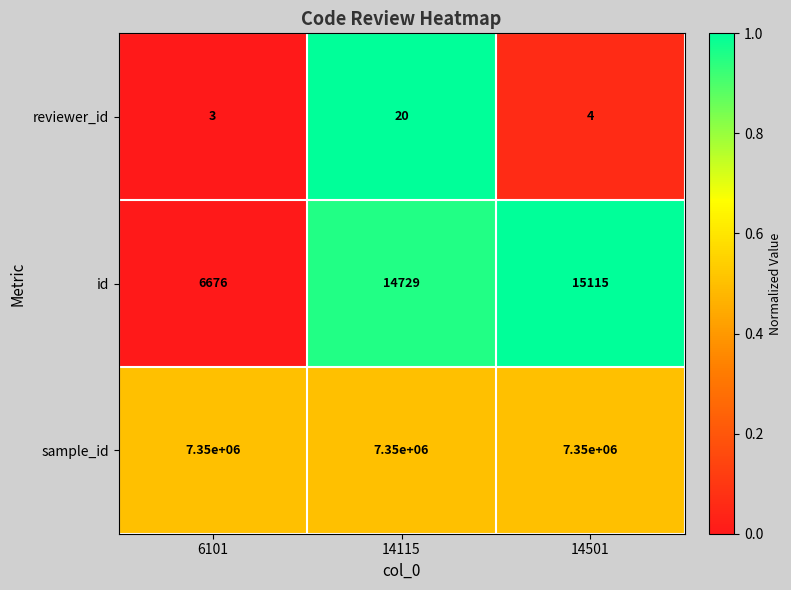

Reading right to left, transcribe all the data shown in this chart.

reviewer_id: 14501=4	14115=20	6101=3
id: 14501=15115	14115=14729	6101=6676
sample_id: 14501=7350000	14115=7350000	6101=7350000